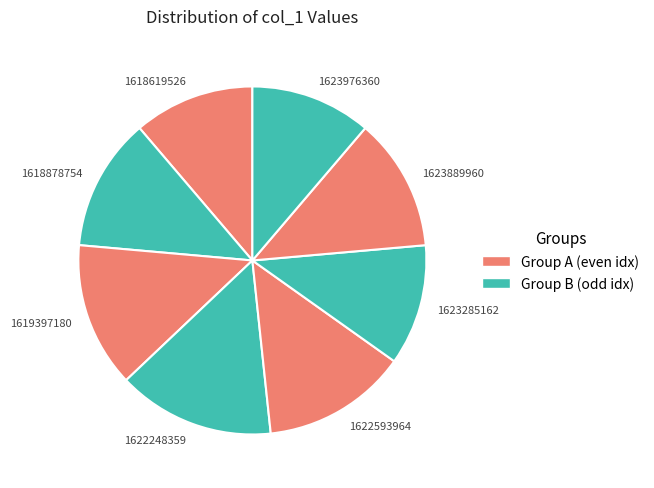

True or false: 1618878754 accounts for 18% of the total.

False